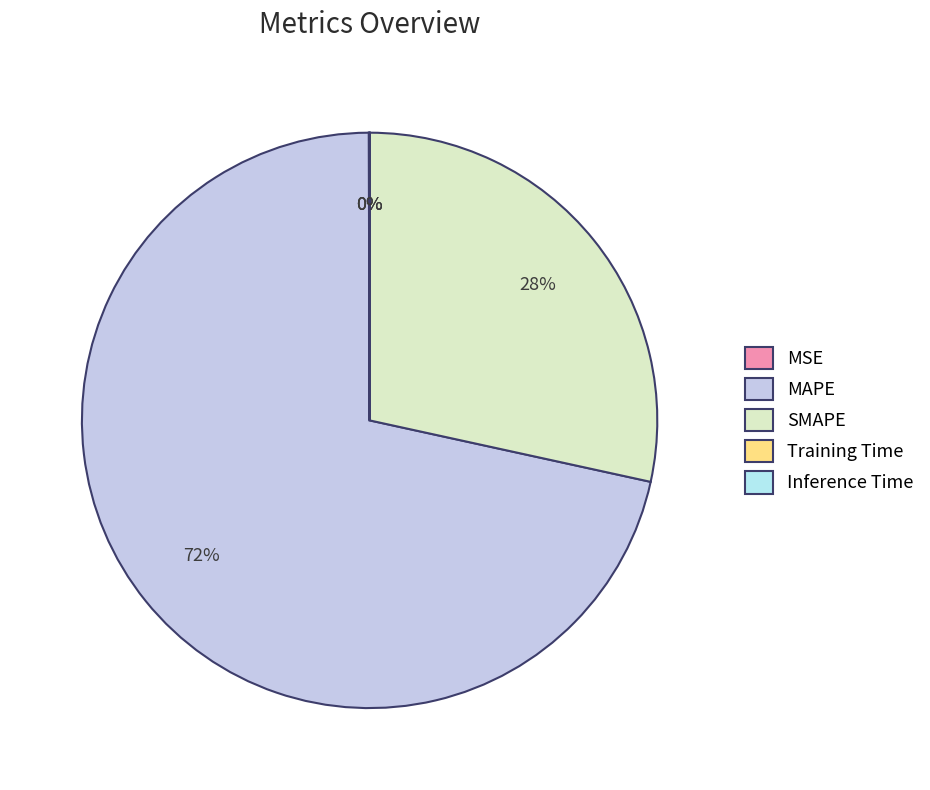

How many segments does this pie chart have?

5